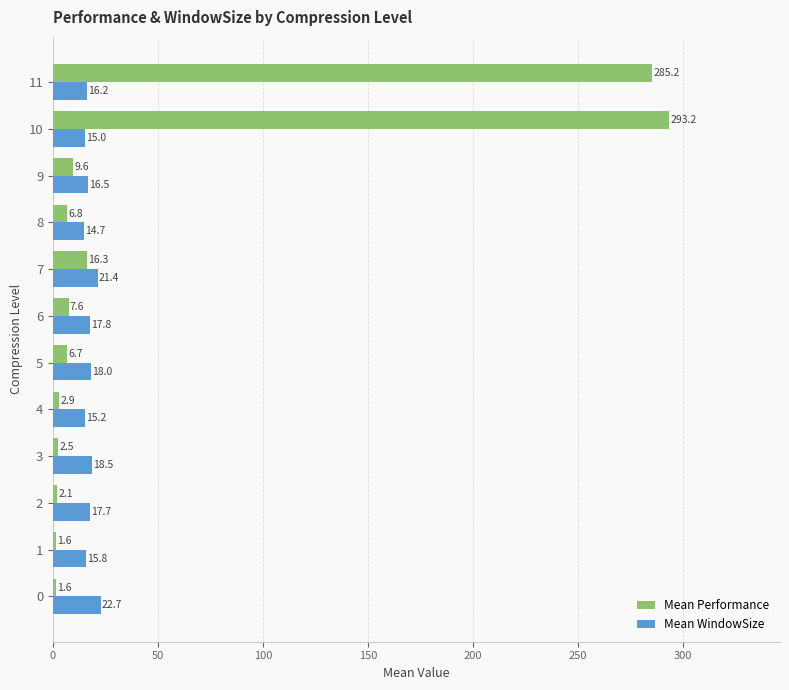

What is the sum of all Mean WindowSize values?

209.5